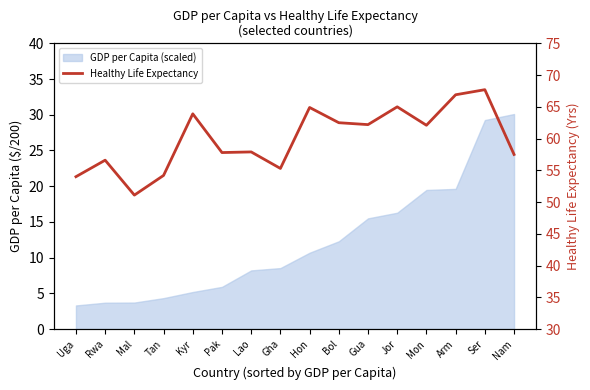

Rank the categories by value from highest to lowest.

Ser, Arm, Jor, Hon, Kyr, Bol, Gua, Mon, Lao, Pak, Nam, Rwa, Gha, Tan, Uga, Mal